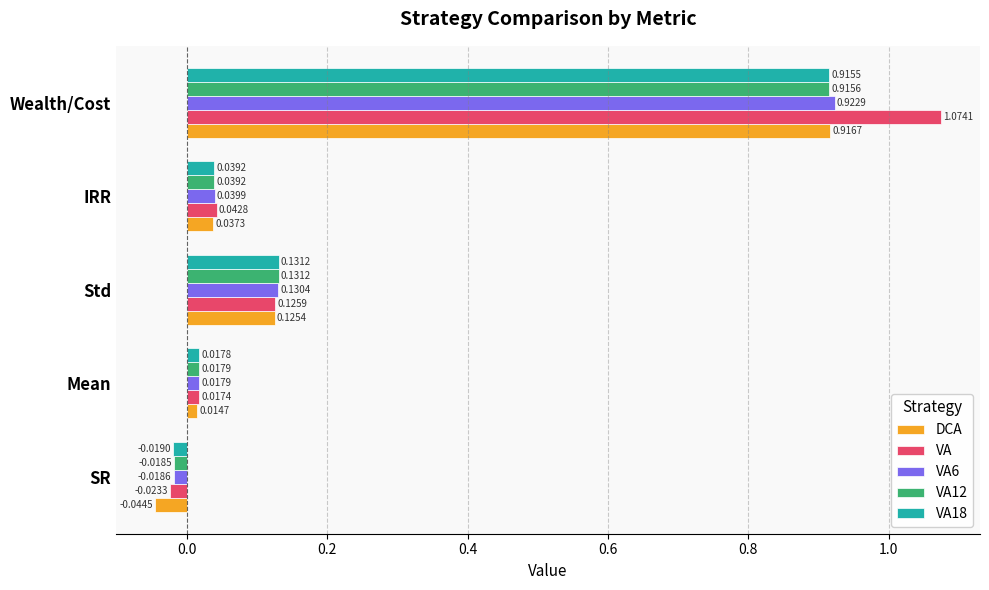

At which label is DCA closest to 0?

Mean